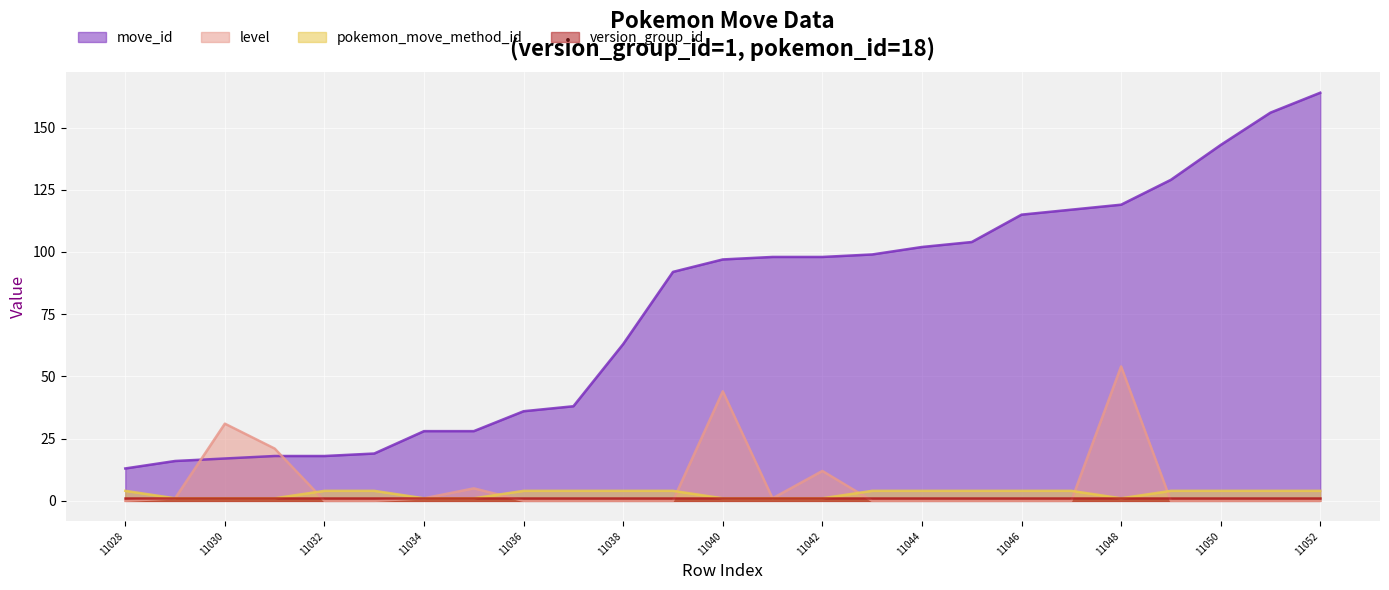

The value of level at 11037 is 16. True or false?

False